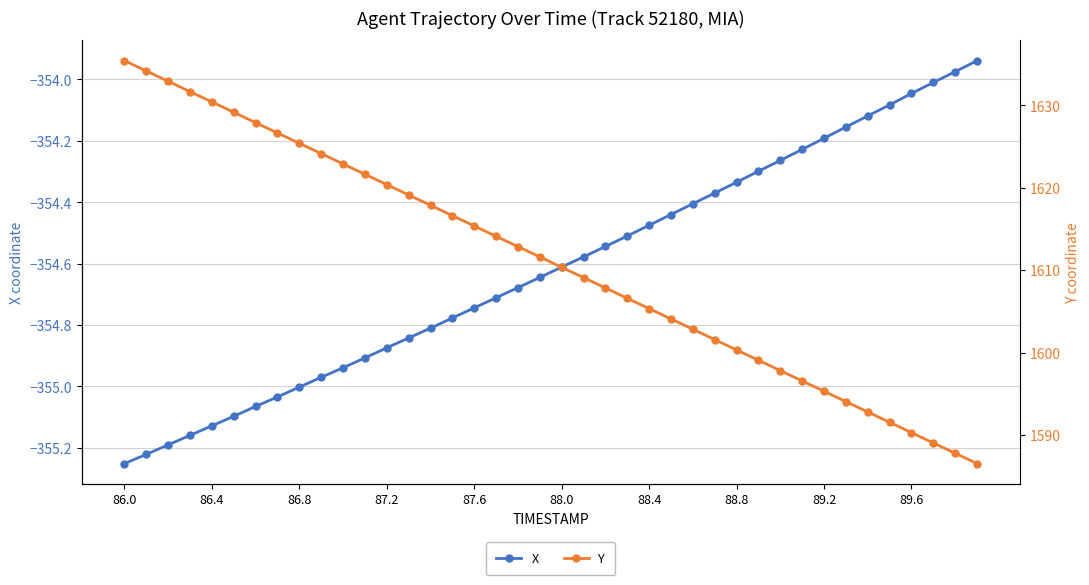

What is the greatest value displayed?

1635.4